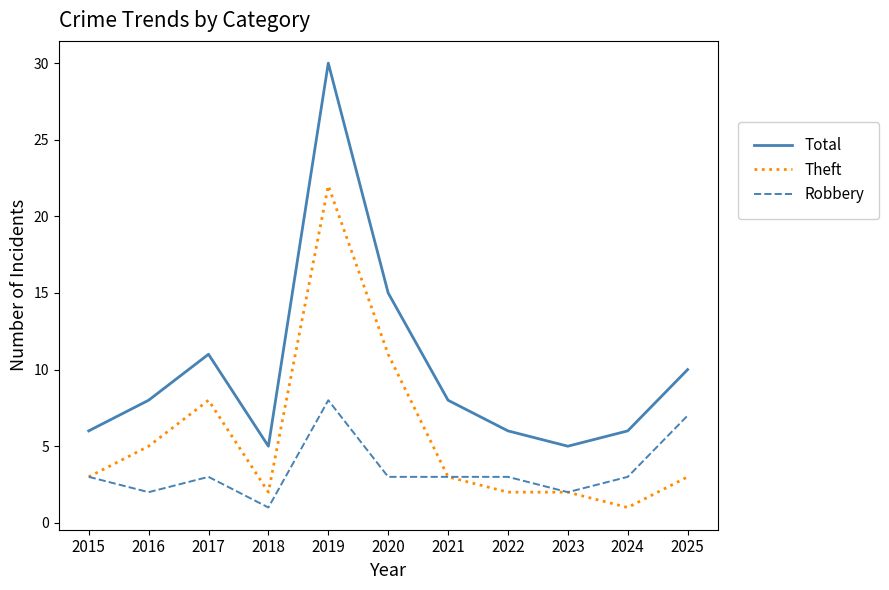

What is the minimum value for Theft?

1